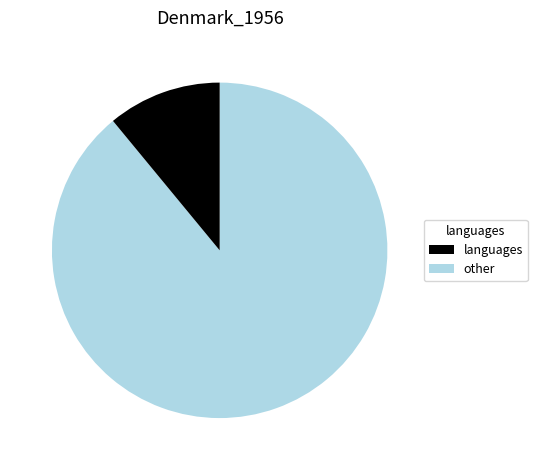

Is there any slice that represents more than half of the pie?

Yes